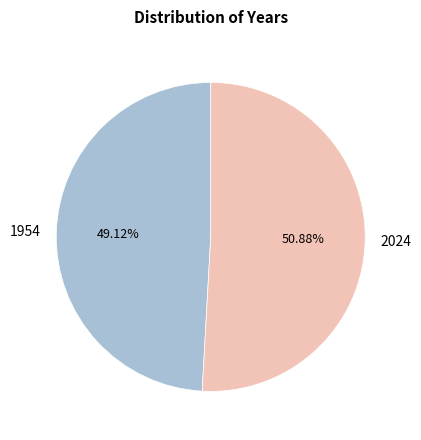

What is the majority slice?

2024